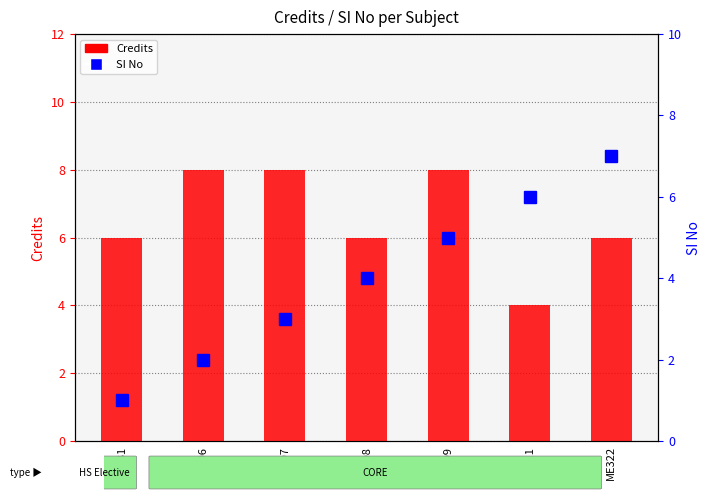

Is it true that Credits equals 8 at ME306?

True